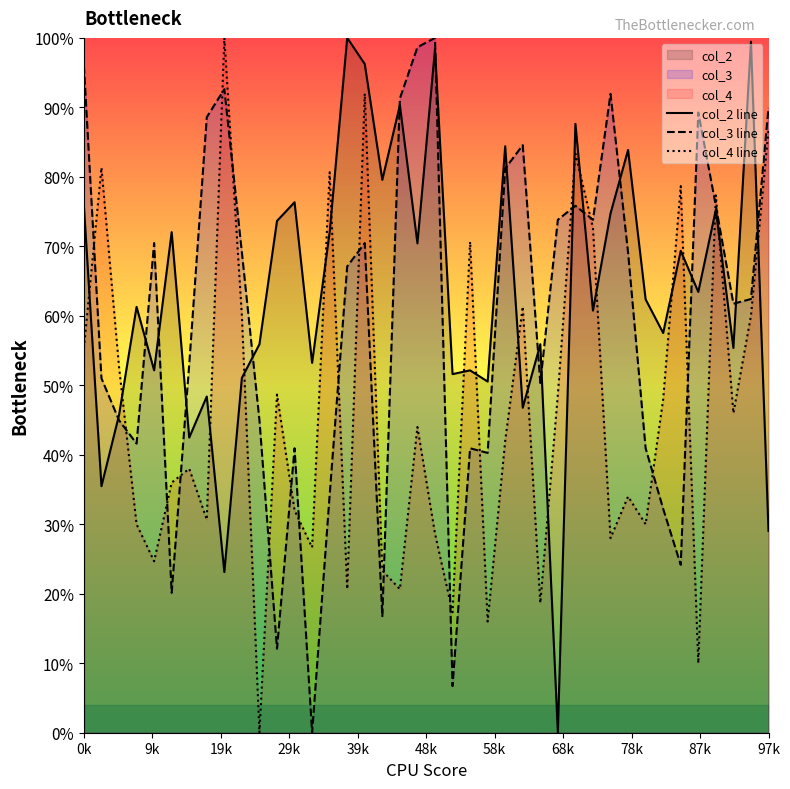

How many lines are shown in the chart?

3